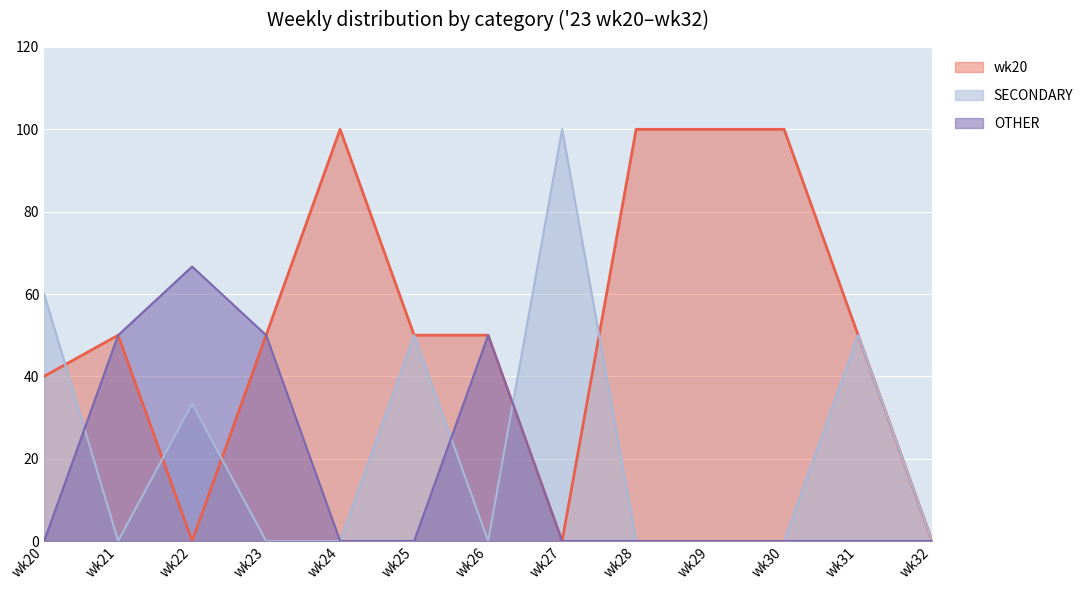

Reading left to right, transcribe all the data shown in this chart.

PRIMARY: 40.0	50.0	0.0	50.0	100.0	50.0	50.0	0.0	100.0	100.0	100.0	50.0	0.0
SECONDARY: 60.0	0.0	33.3	0.0	0.0	50.0	0.0	100.0	0.0	0.0	0.0	50.0	0.0
OTHER: 0.0	50.0	66.7	50.0	0.0	0.0	50.0	0.0	0.0	0.0	0.0	0.0	0.0